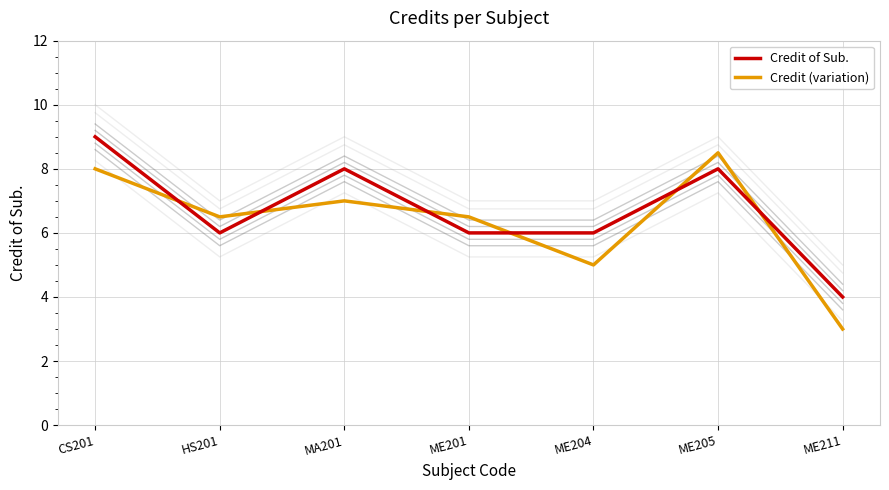

Which has a higher value, ME204 or HS201?

ME204